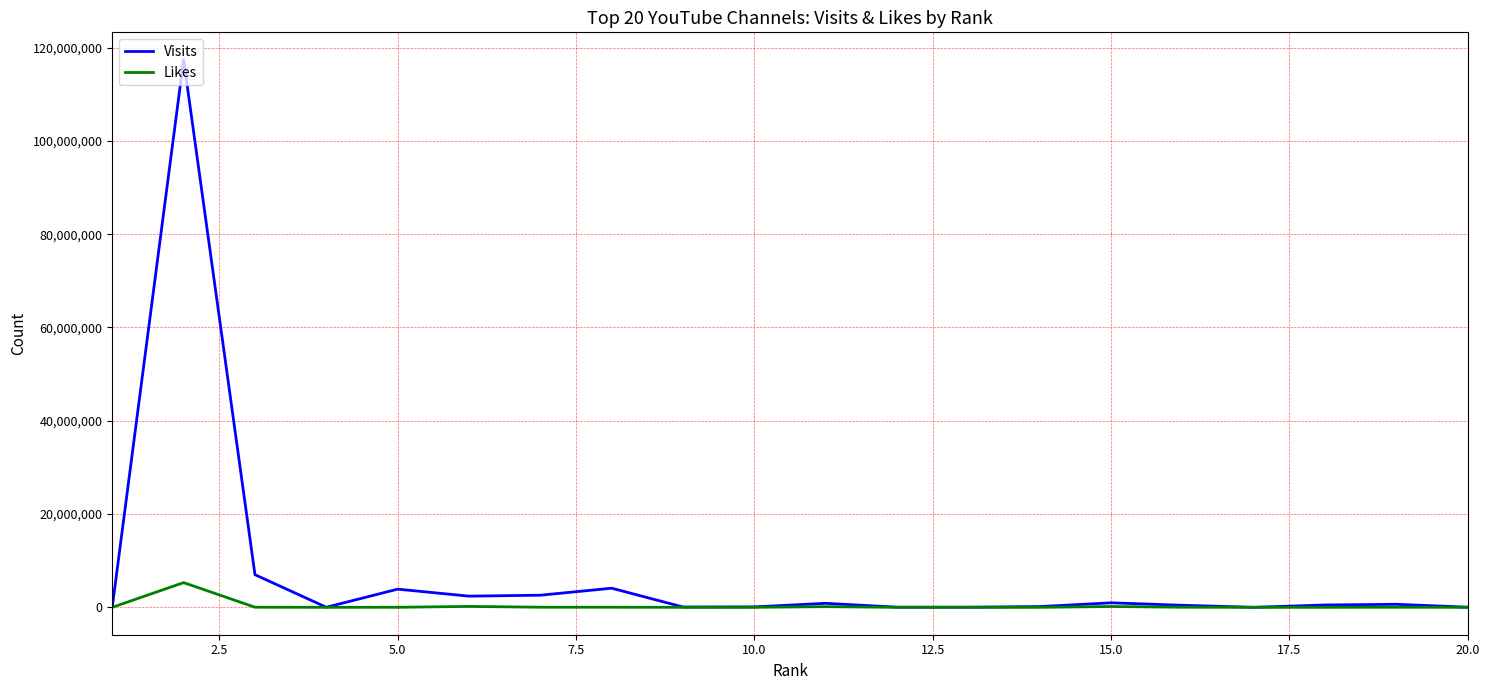

Rank the series by their maximum value, from lowest to highest.

Likes, Visits